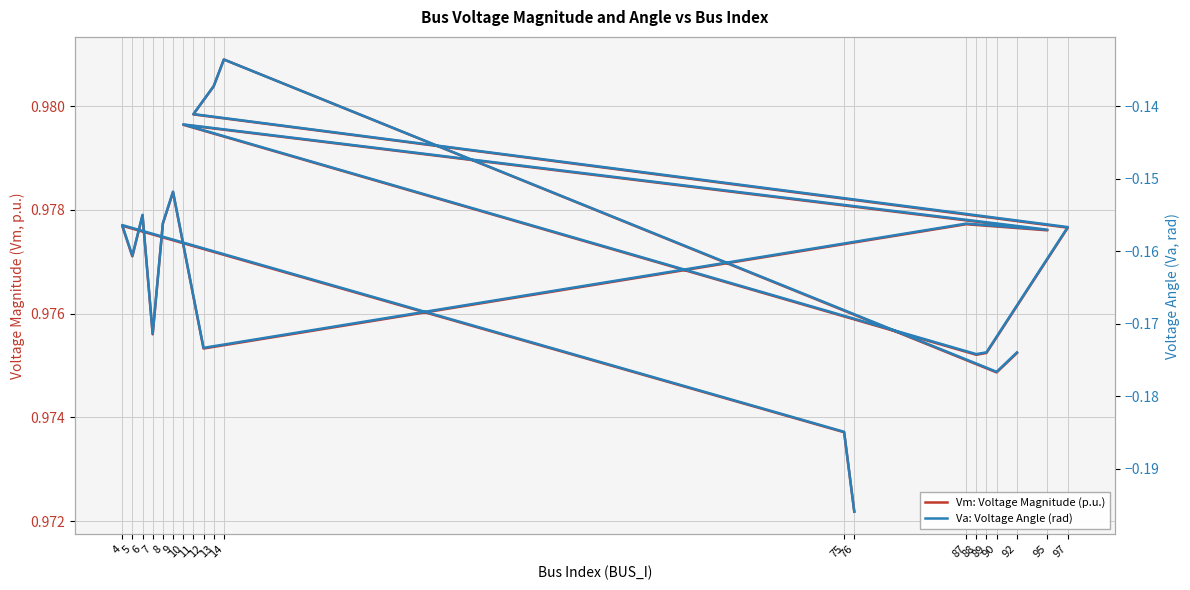

Which series has the widest spread of values?

Va: Voltage Angle (rad)